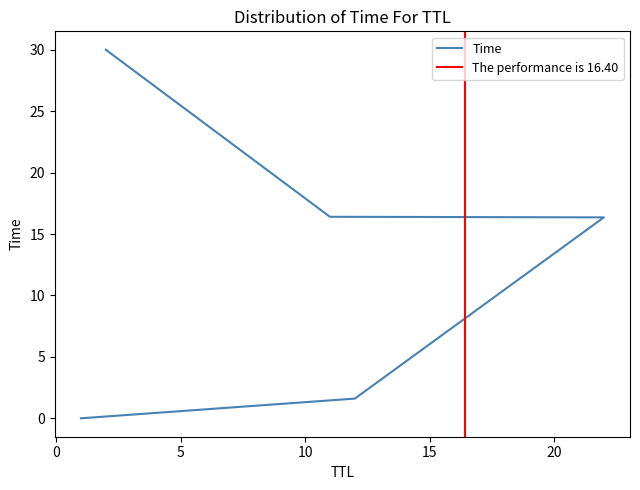

Rank the categories by value from lowest to highest.

1, 12, 22, 11, 2